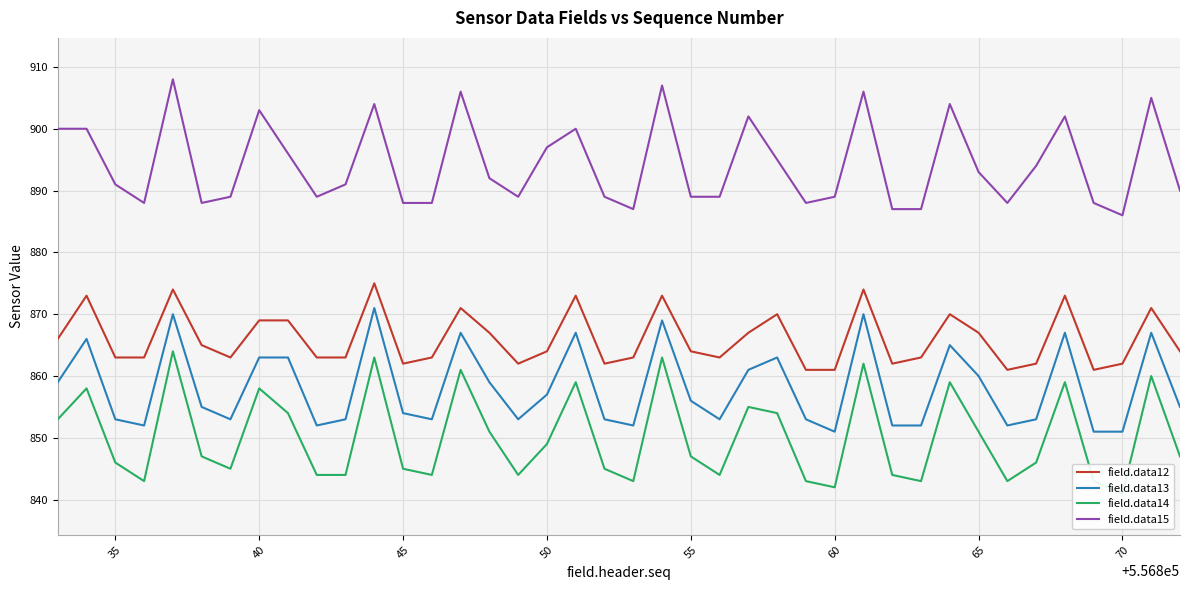

Which series has the largest total across all categories?

field.data15